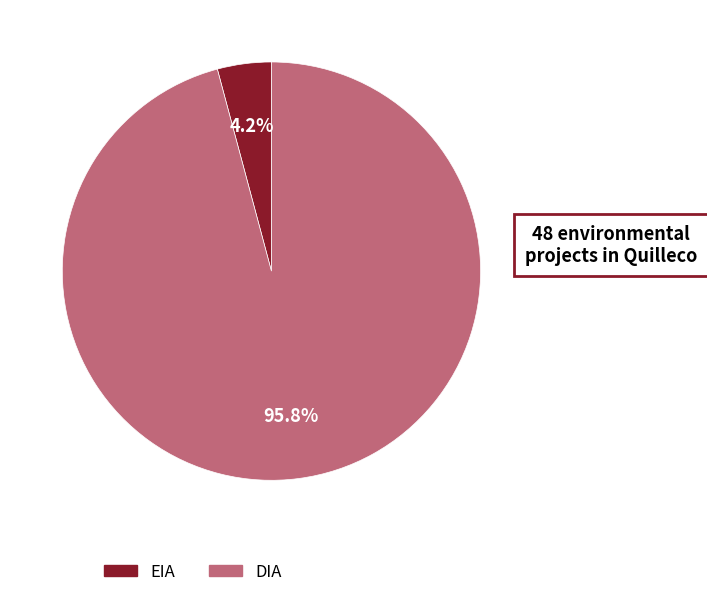

Combined, do DIA and EIA account for over 50%?

Yes